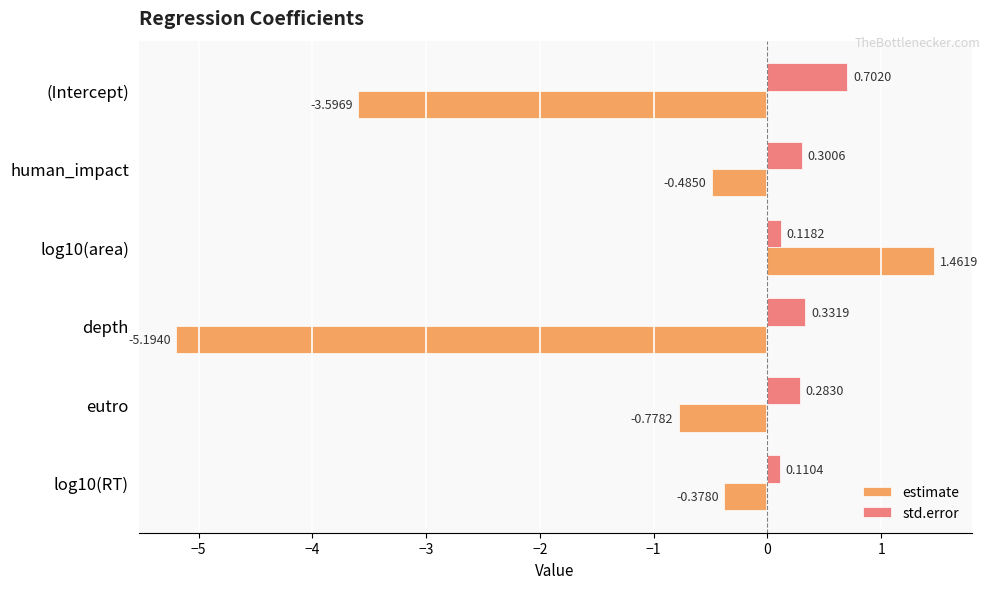

List the series in order of their overall mean, highest first.

std.error, estimate